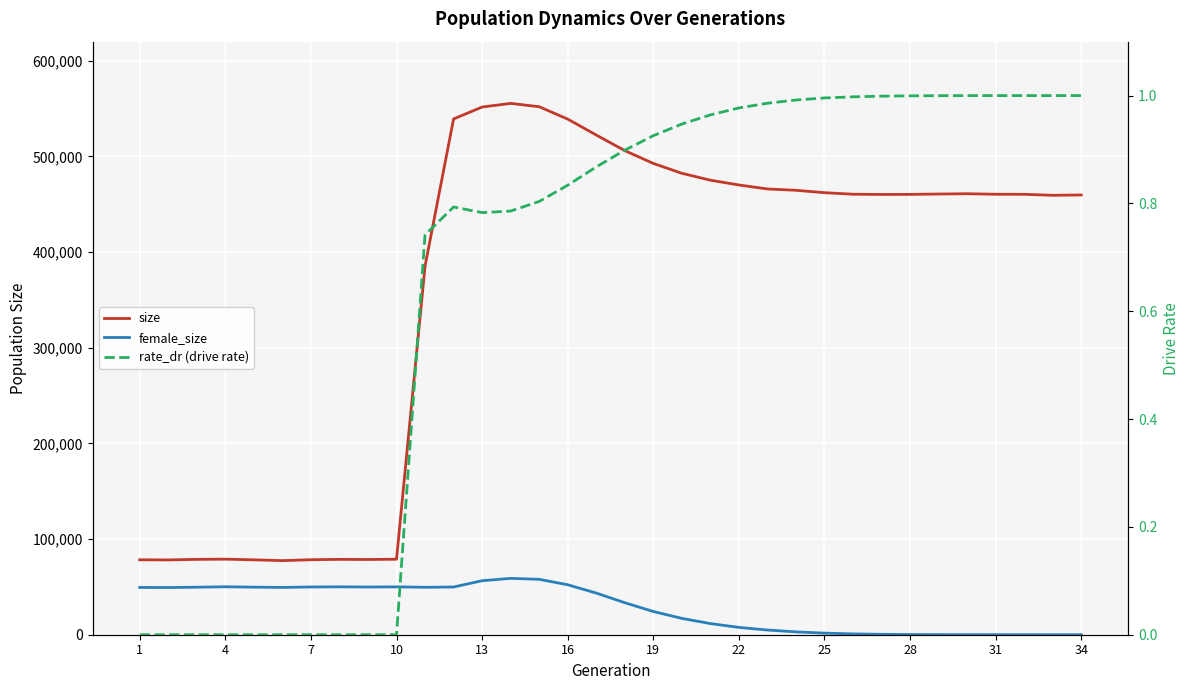

At which label is rate_dr (drive rate) closest to 0?

1